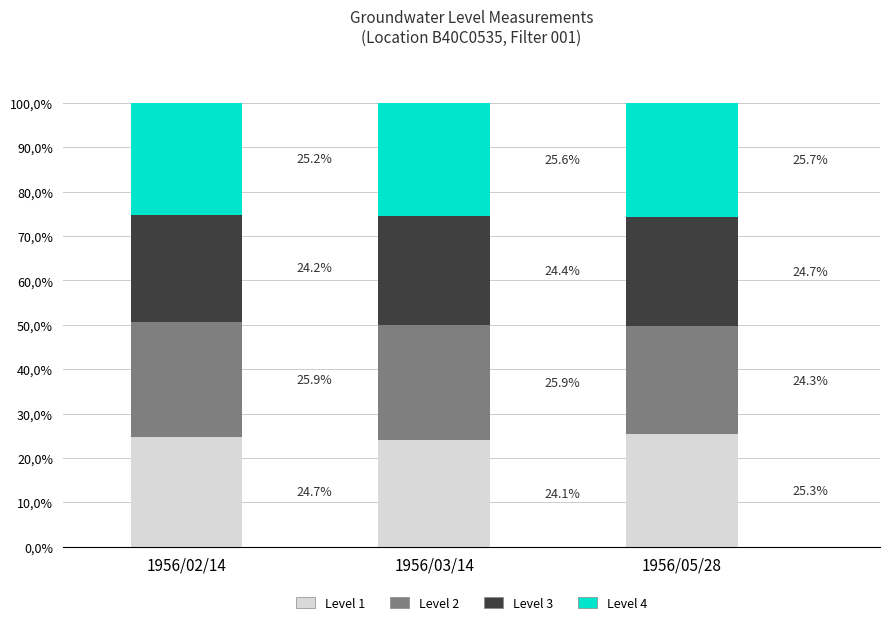

What is the difference between the maximum and second lowest values in the Level 1 series?

0.6